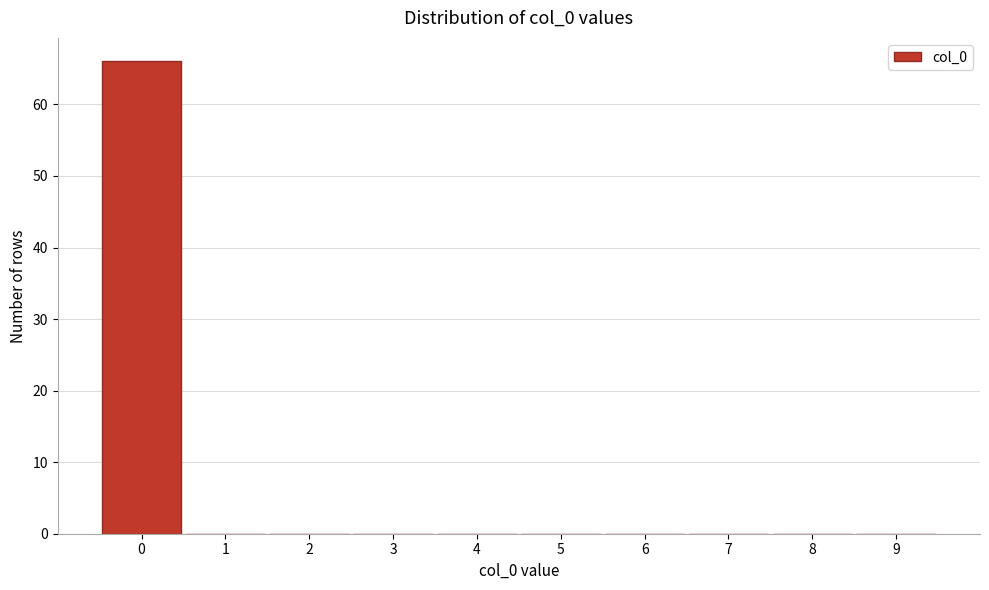

Reading left to right, list every bar in this chart as the range it spans on the x-axis followed by its height. The values are not printed on the chart, so give them approximately, as read against the axis.

-0.5 to 0.5: 66
0.5 to 1.5: 0
1.5 to 2.5: 0
2.5 to 3.5: 0
3.5 to 4.5: 0
4.5 to 5.5: 0
5.5 to 6.5: 0
6.5 to 7.5: 0
7.5 to 8.5: 0
8.5 to 9.5: 0